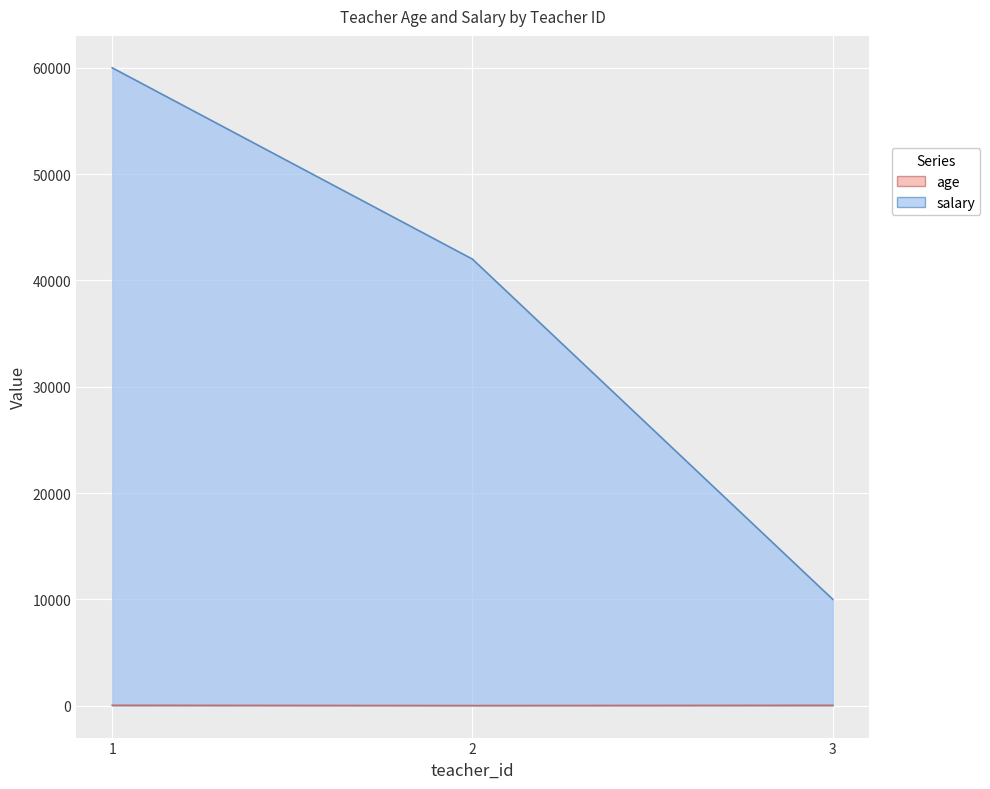

List the series in order of their overall mean, highest first.

salary, age